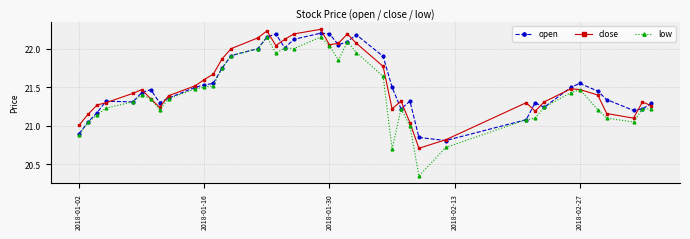

True or false: low has more than 1 interior local peaks.

True